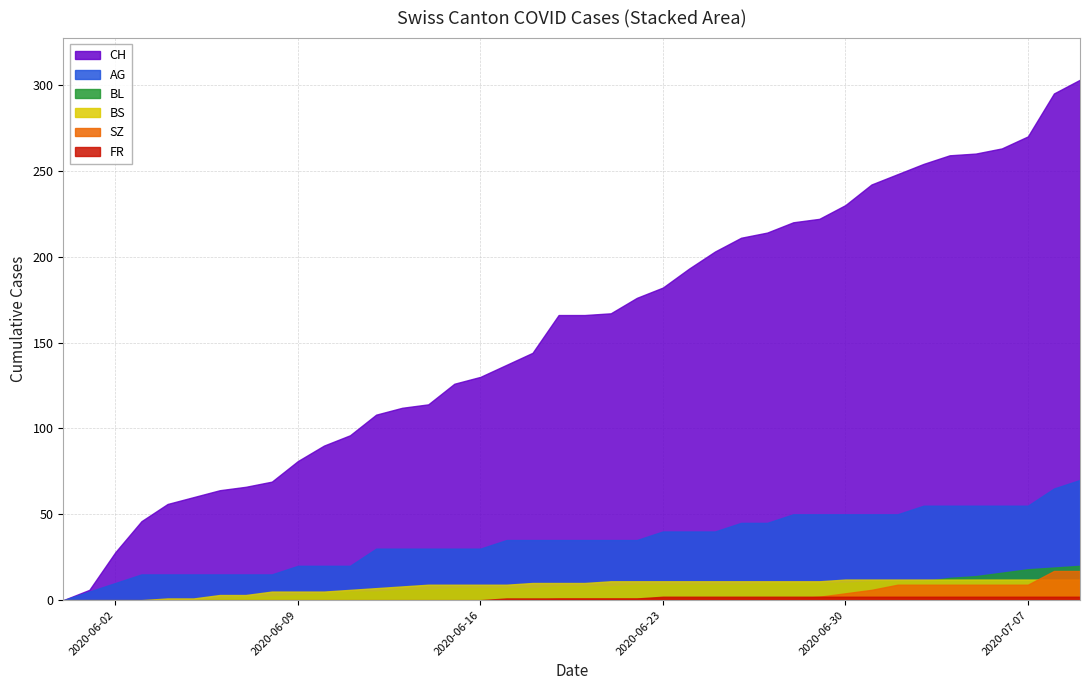

True or false: BS has more than 2 interior local peaks.

False